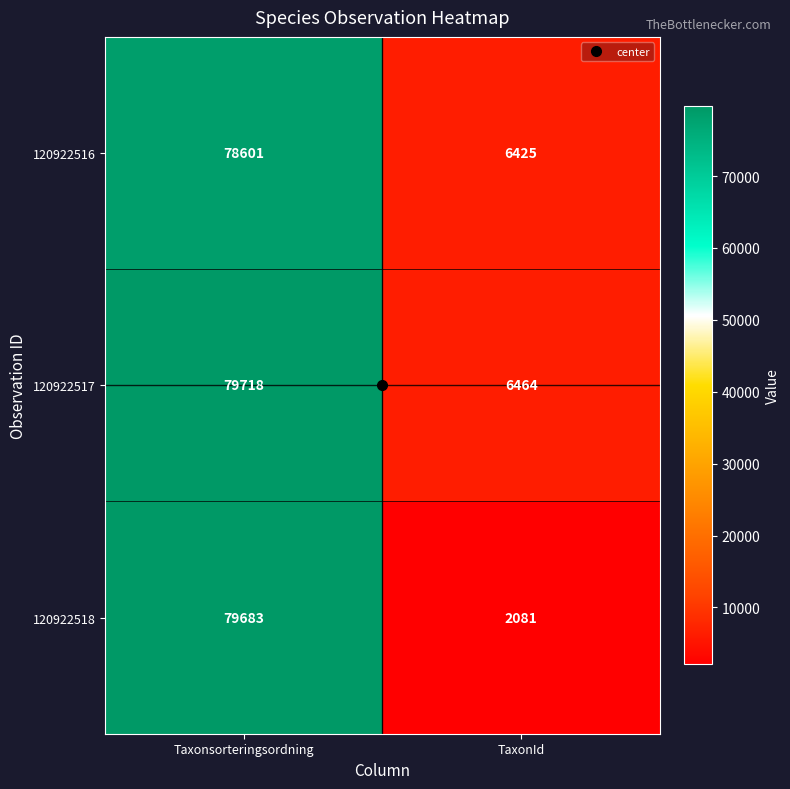

At which category is the sum across all series the highest?

Taxonsorteringsordning